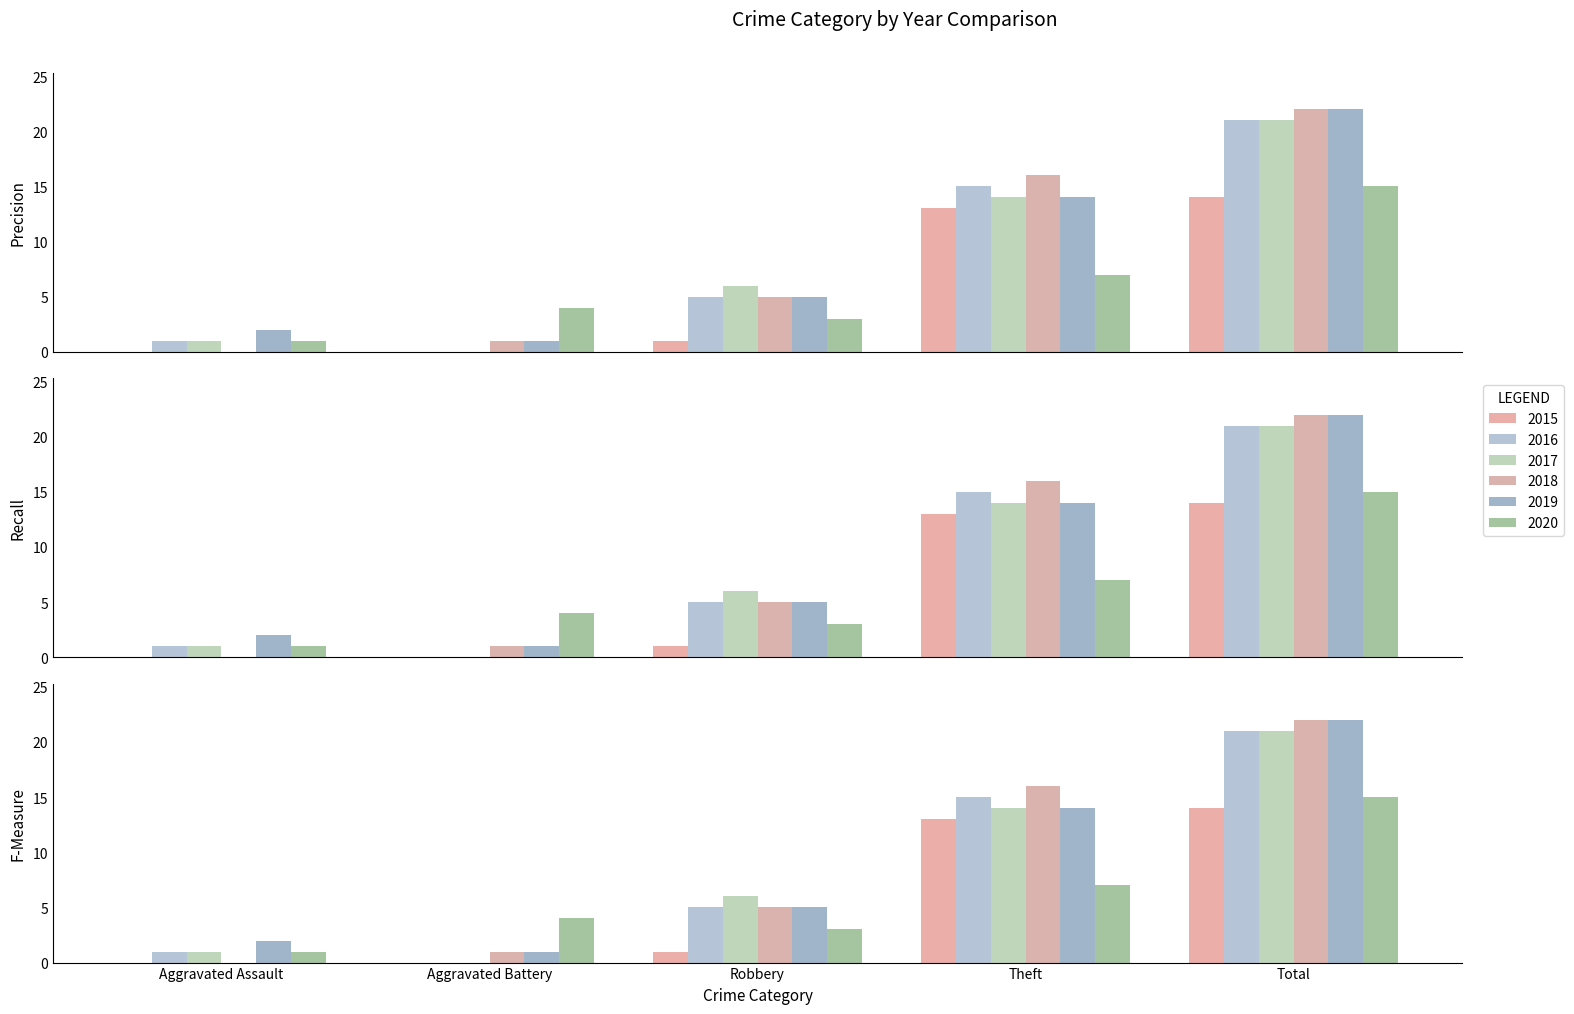

At which category is the sum across all series the highest?

Total